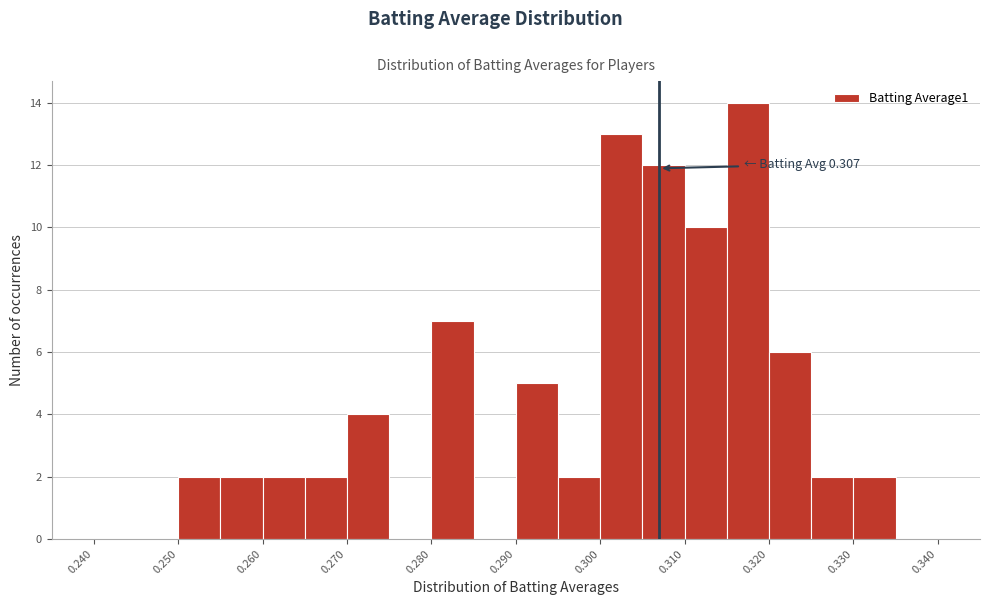

Over which range of the x-axis is the bar tallest?

0.315 to 0.320